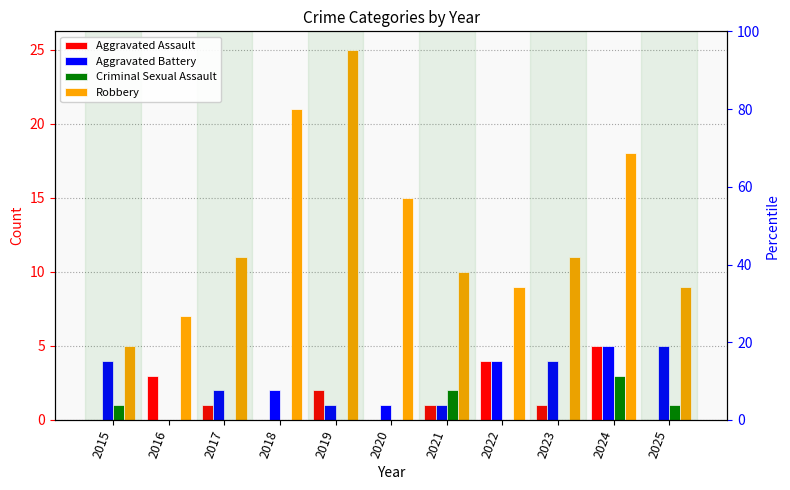

How many values in Aggravated Assault are above zero?

7